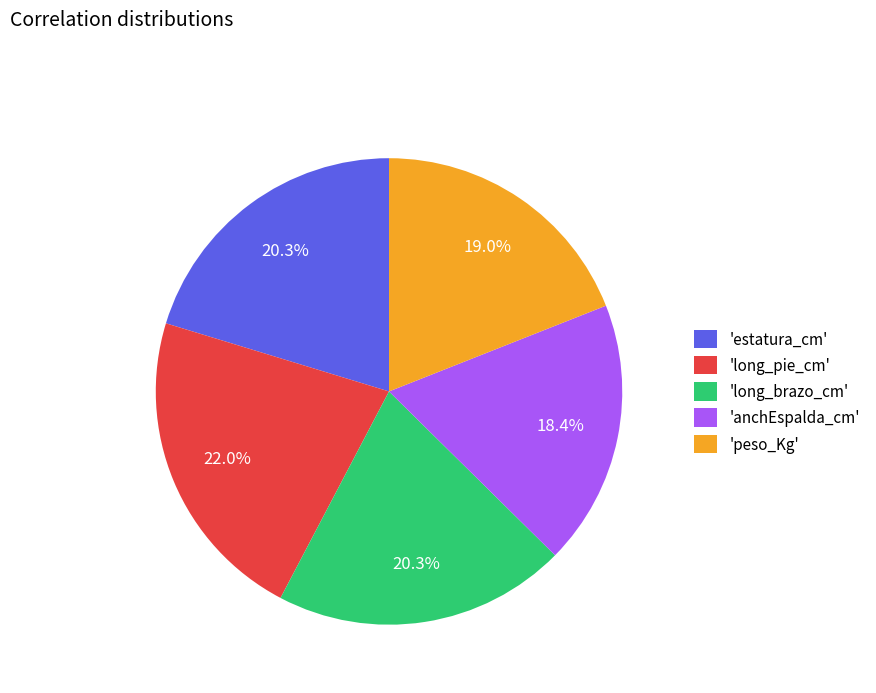

How many segments does this pie chart have?

5